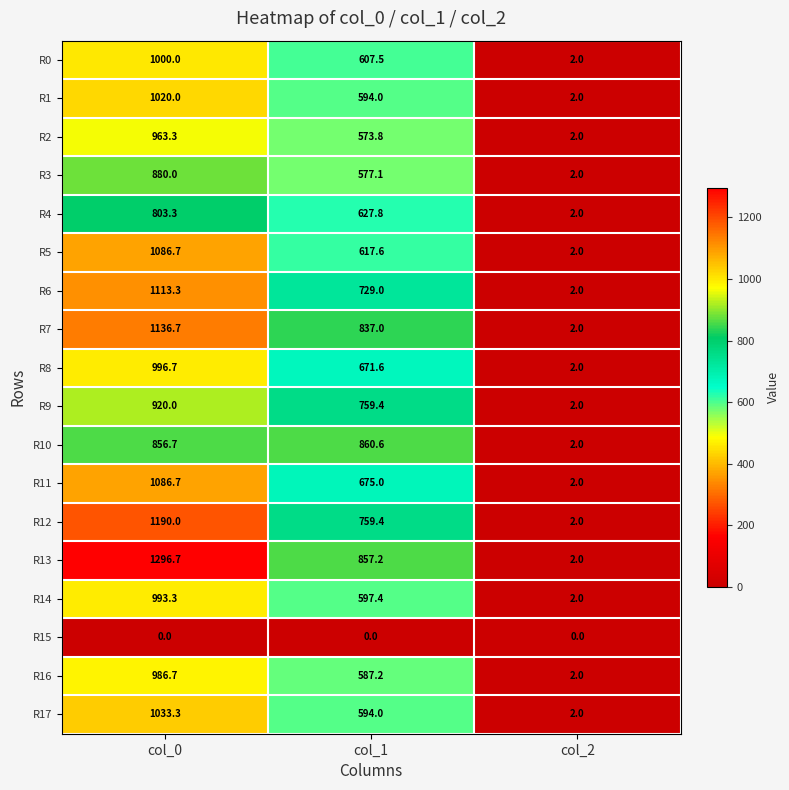

Is it true that R17 equals 594.0 at col_1?

True